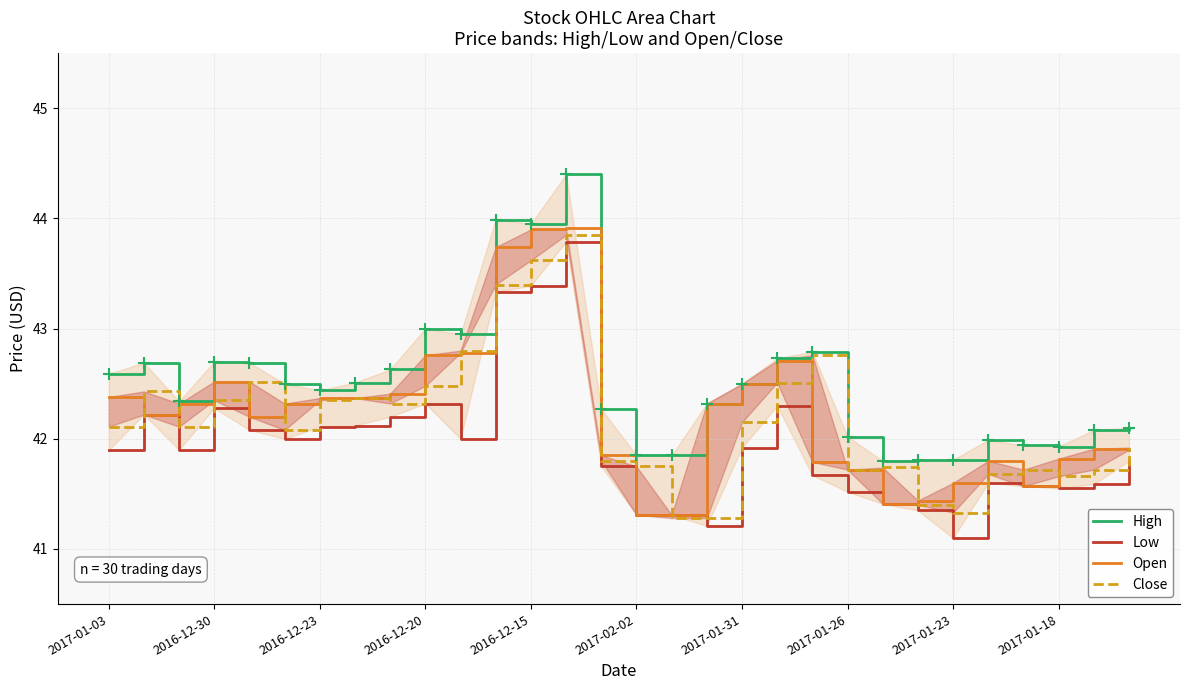

What is the value of the Open point at the 28th from the left?

41.8